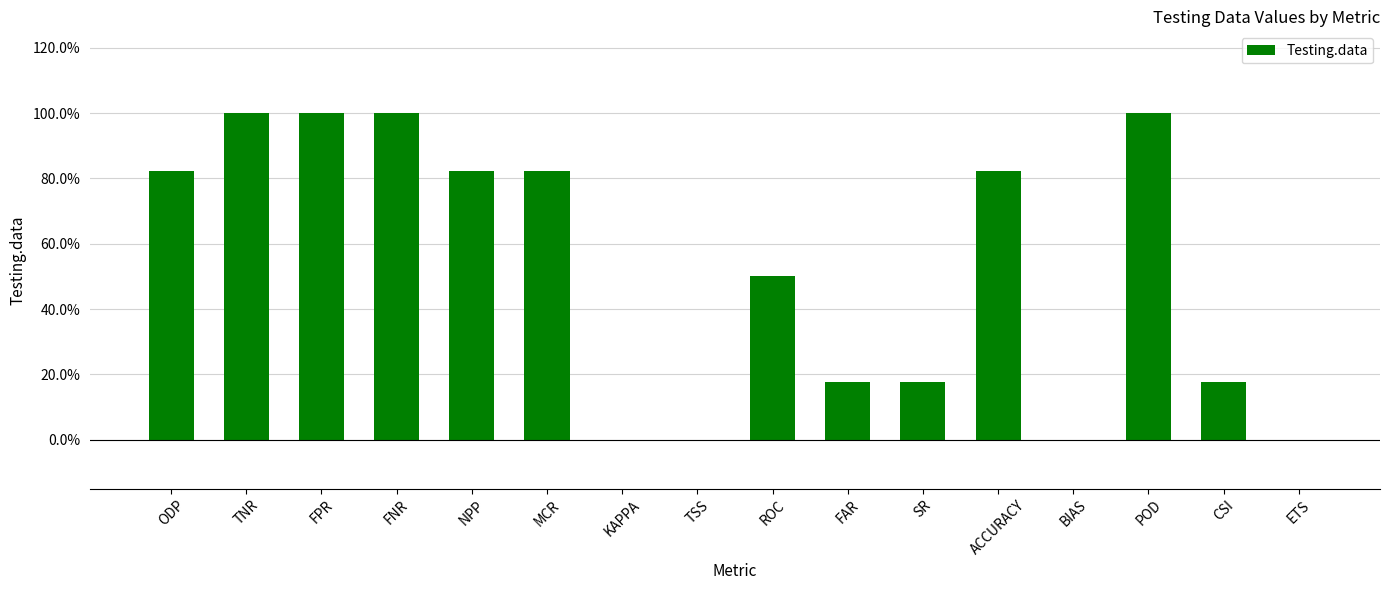

Are the bars horizontal?

No